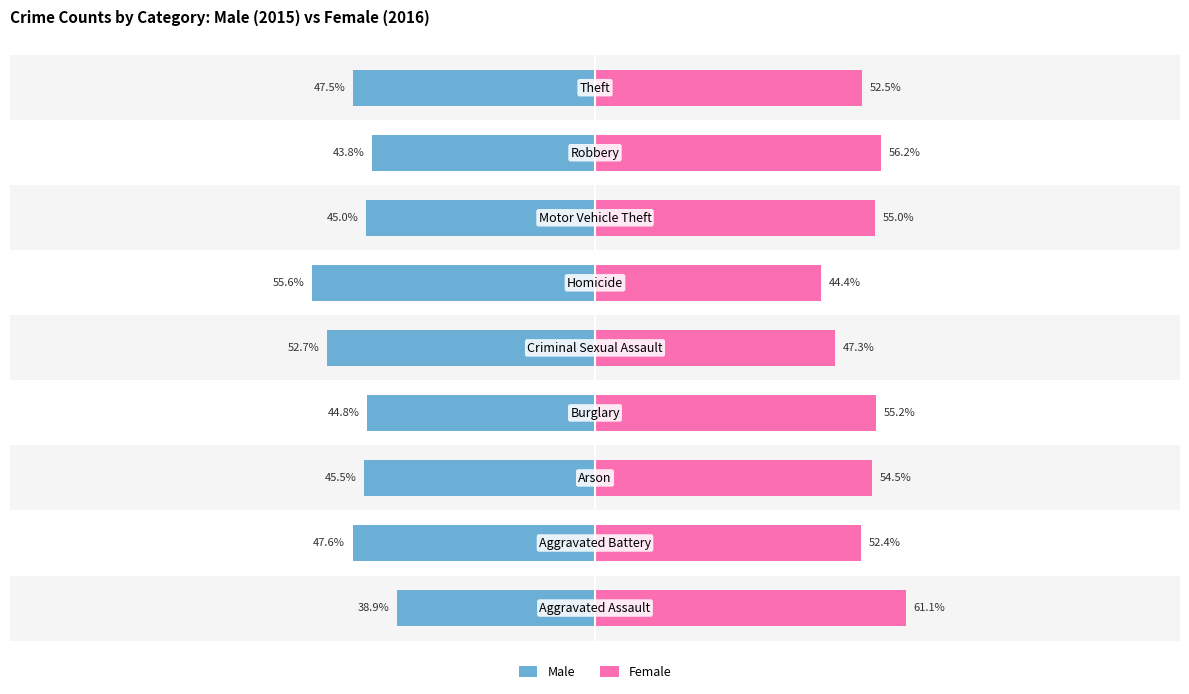

Which series has the widest spread of values?

Female